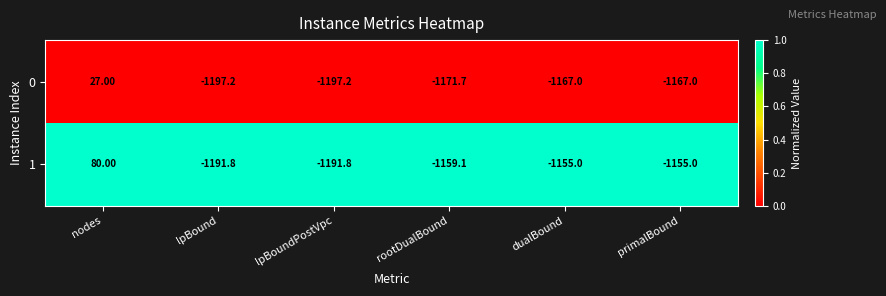

Between nodes and rootDualBound, which series saw the biggest shift?

1